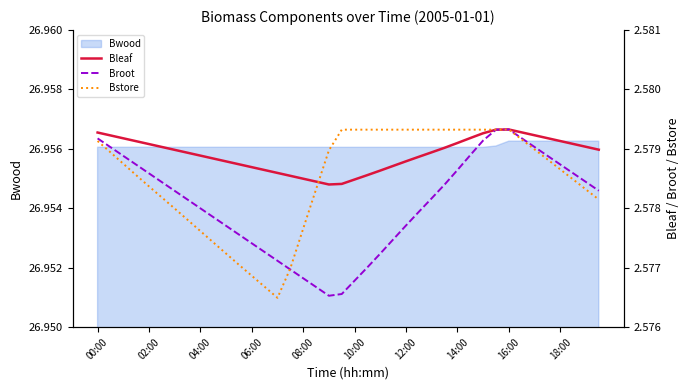

The value of Bwood at 04:00 is 14.5. True or false?

False